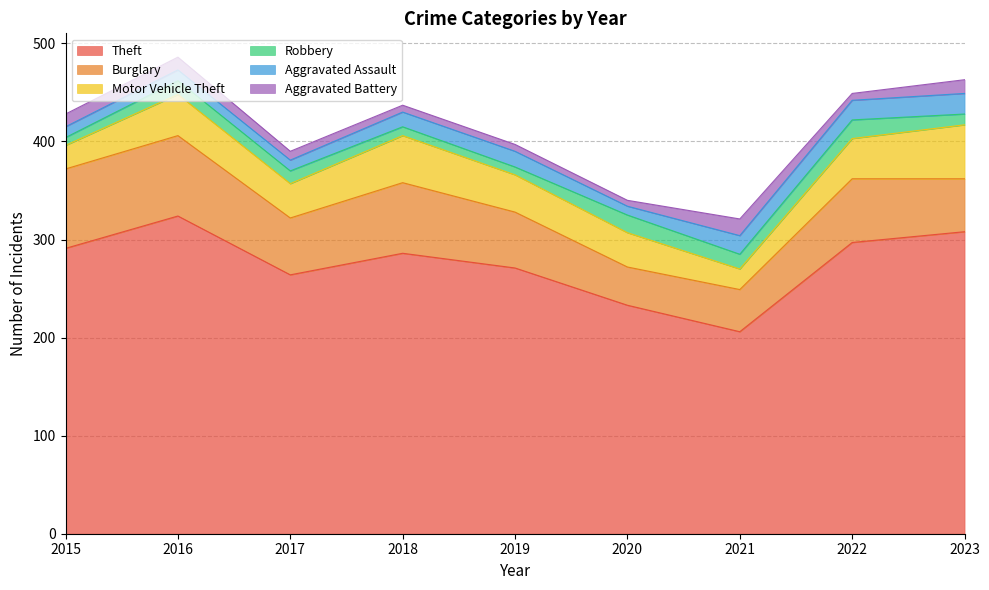

Is it true that Aggravated Assault equals 15 at 2016?

False